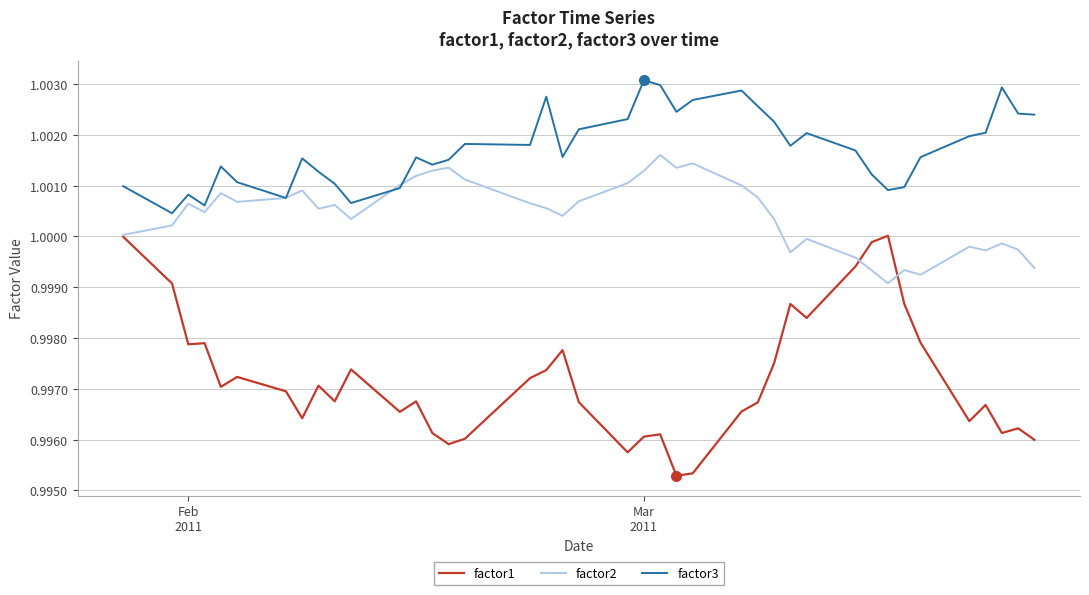

List the series in order of their overall mean, highest first.

factor3, factor2, factor1